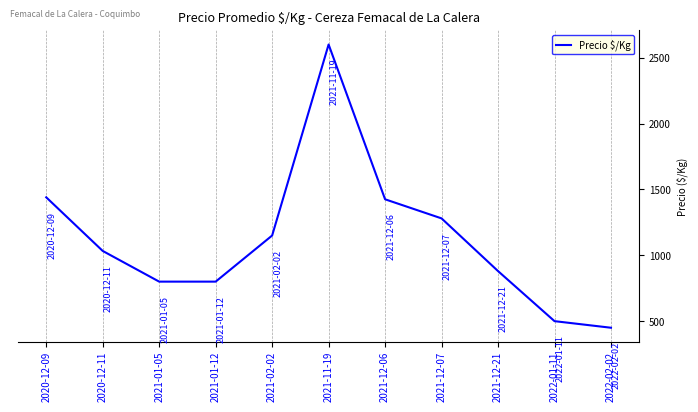

How many data points are less than 1033?

5